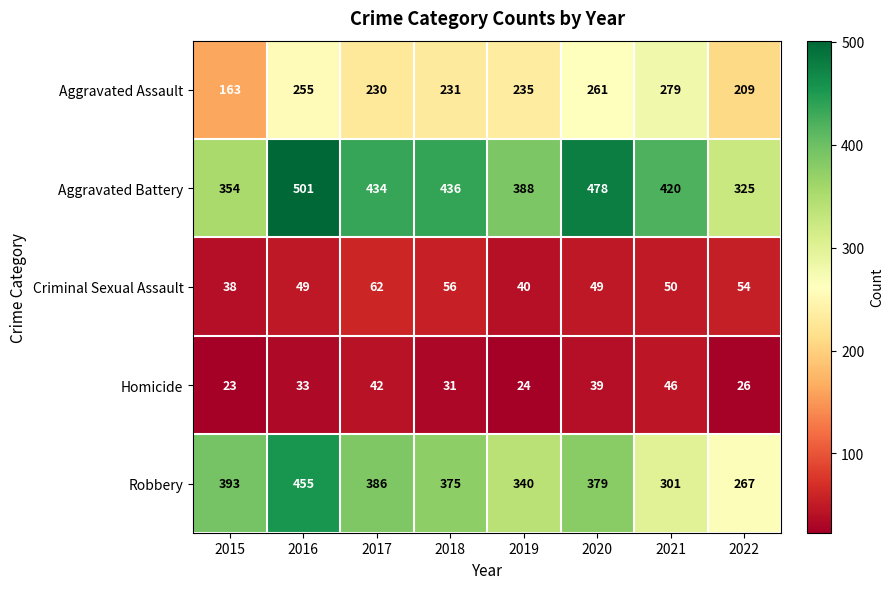

What is the difference between the second highest and minimum values in the Aggravated Assault series?

98